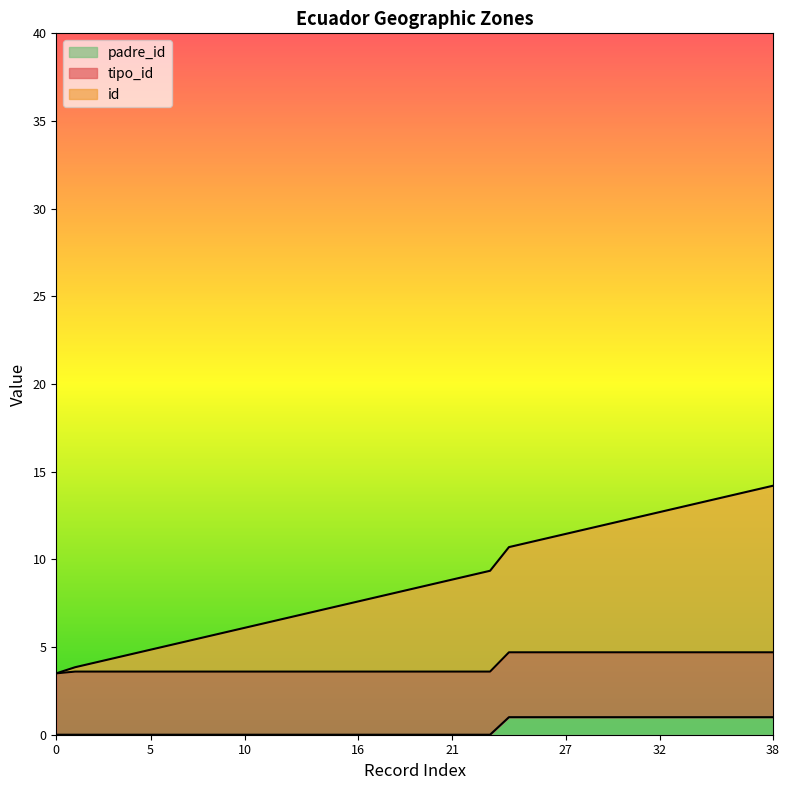

Does the chart display data point markers on the line(s)?

No